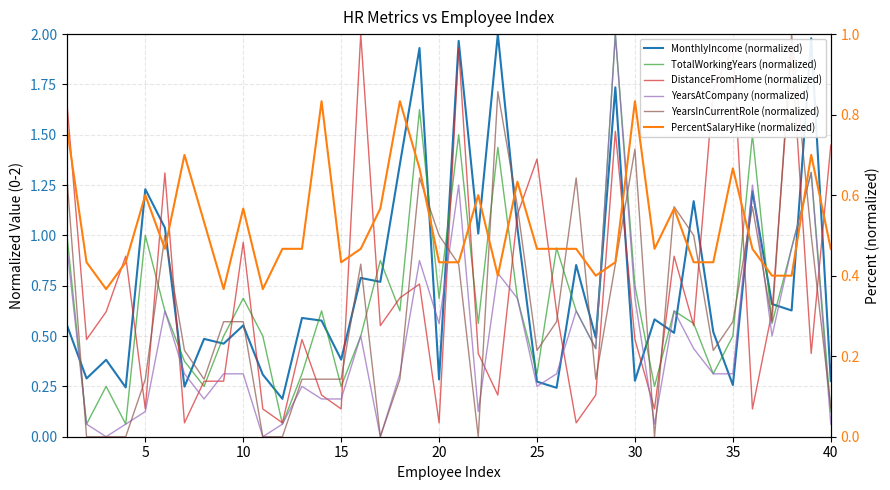

What is the total value across all series at 25?

5.1